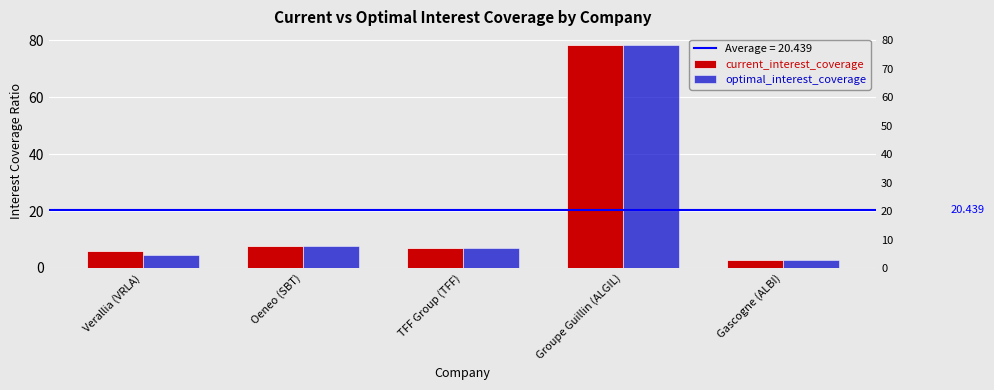

What is the total value across all series at Groupe Guillin (ALGIL)?

156.6